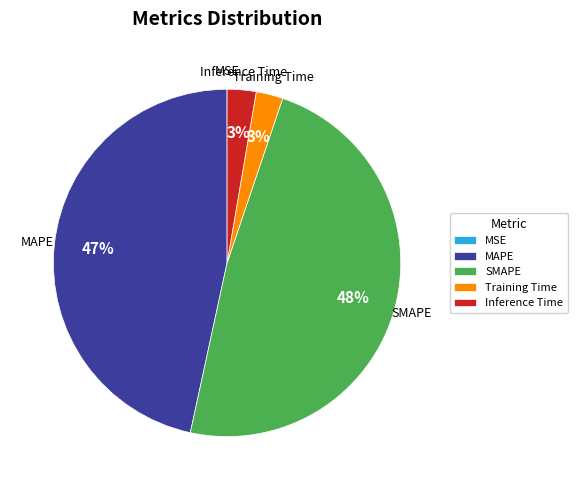

True or false: MAPE accounts for 47% of the total.

True